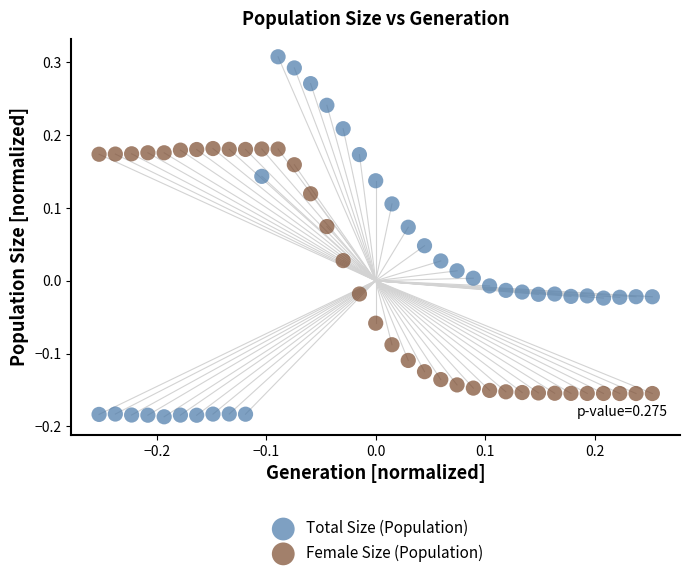

Across all data points, what is the range of X values (max minus min)?

0.5